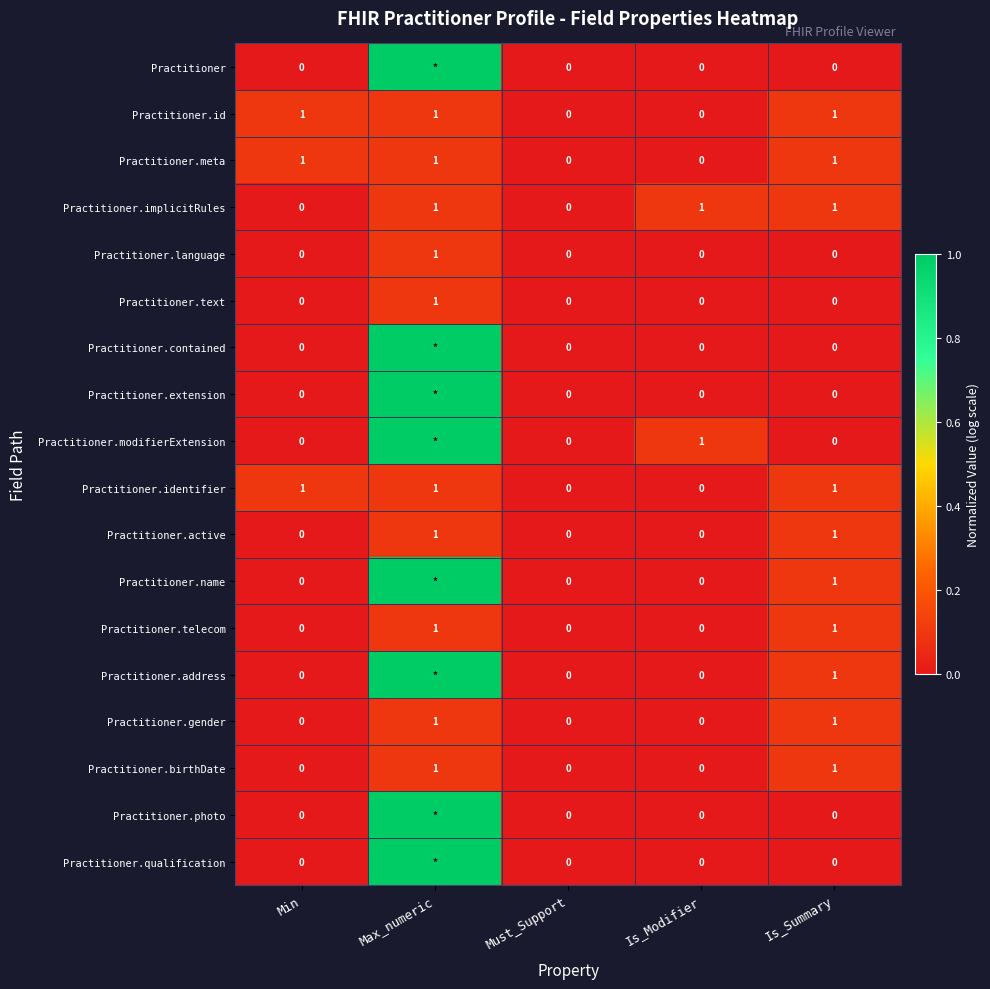

How many series are shown in this chart?

18